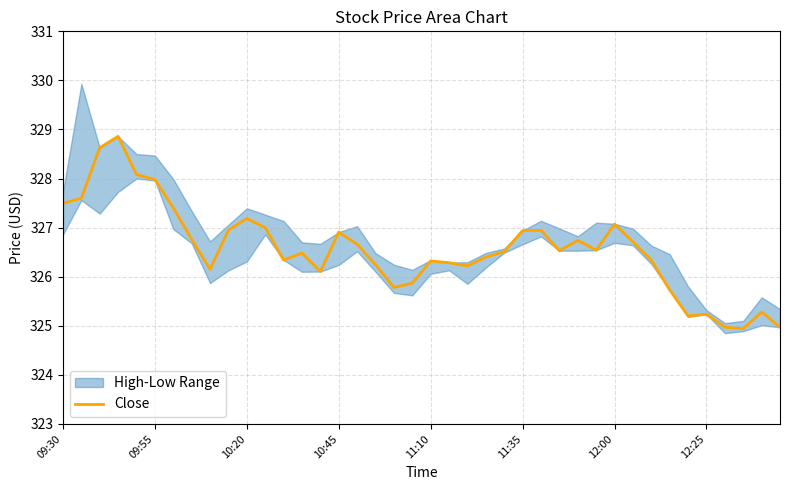

How many data points are above 326?

31